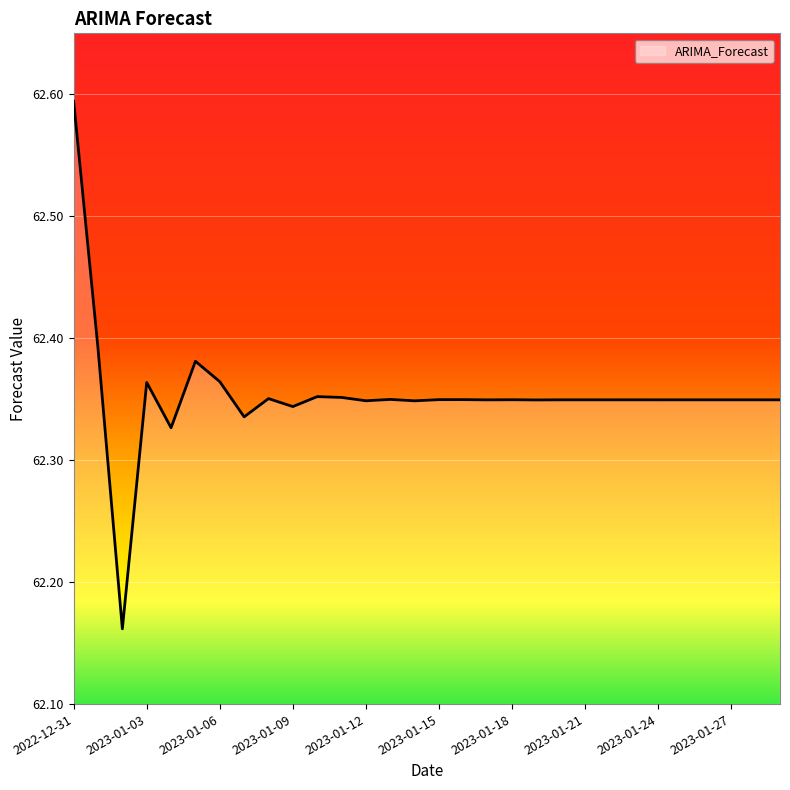

Which has a higher value, 2023-01-04 or 2023-01-09?

2023-01-09